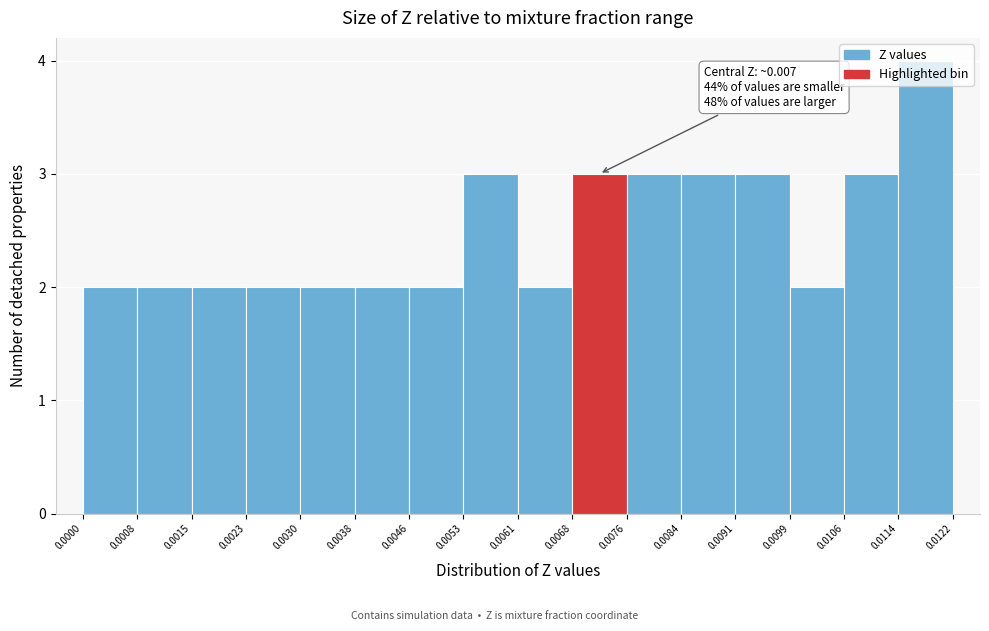

Which range on the x-axis has the tallest bar?

0.0114 to 0.0122